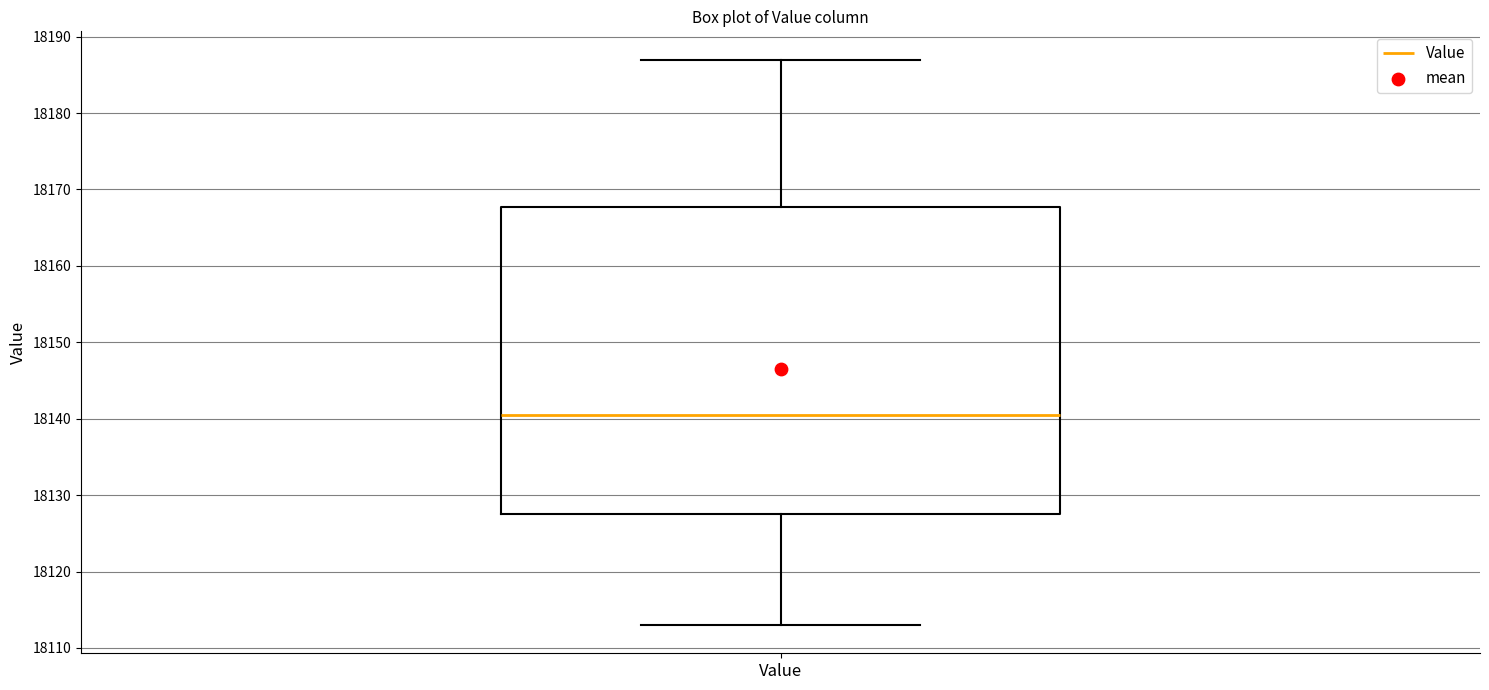

Read this box plot against the y-axis: the position of the median line, the range covered by the box, and the ends of both whiskers. The values are not printed on the chart, so give them approximately, as read against the axis.

median 18141, box 18128 to 18168, whiskers 18113 to 18187